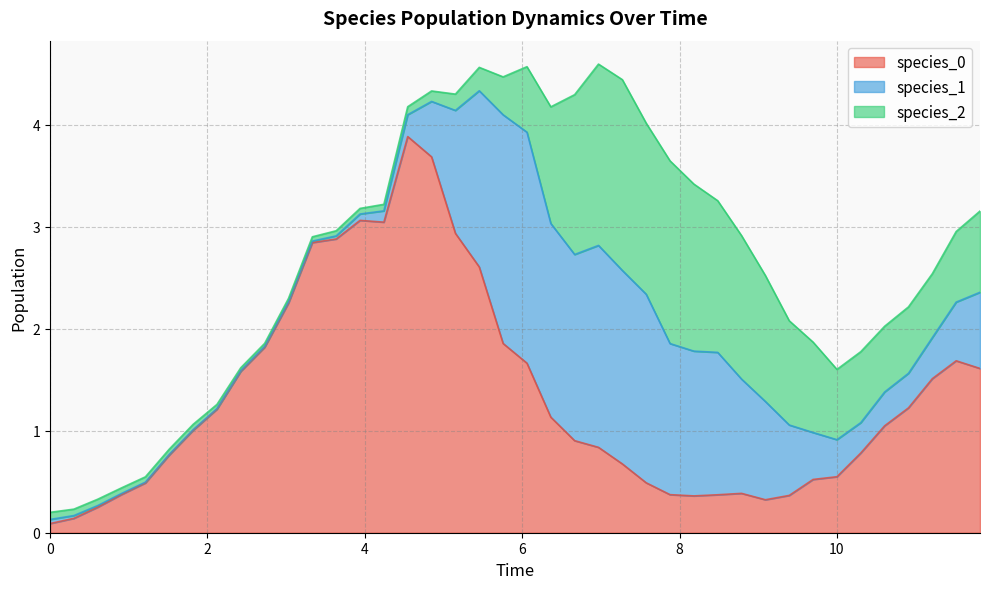

Does the chart display data point markers on the line(s)?

No